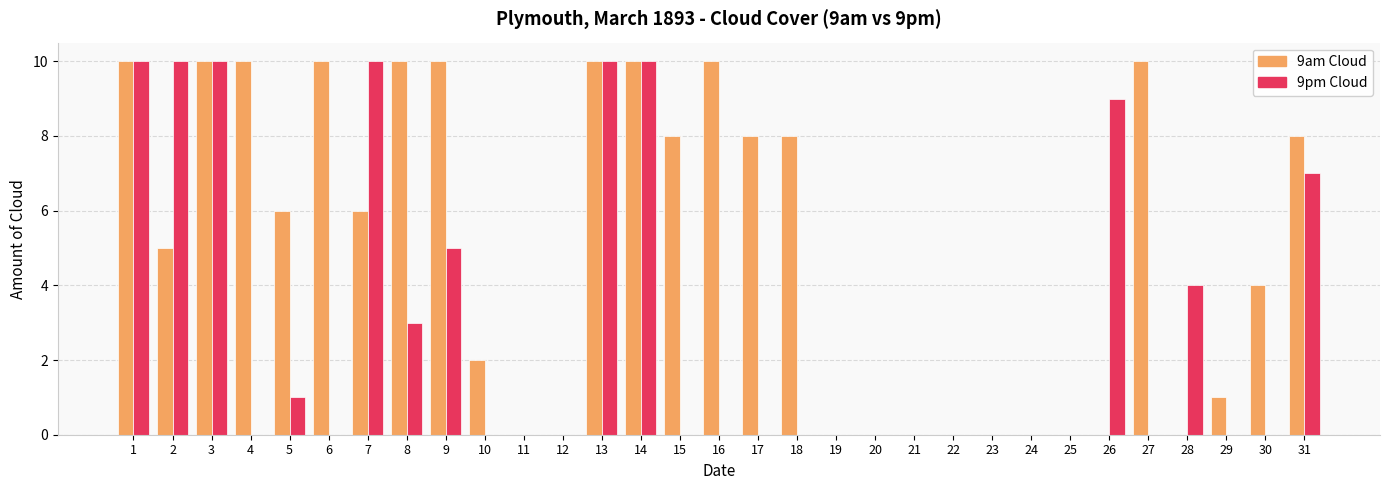

Which series changed the most between 14 and 18?

9pm Cloud